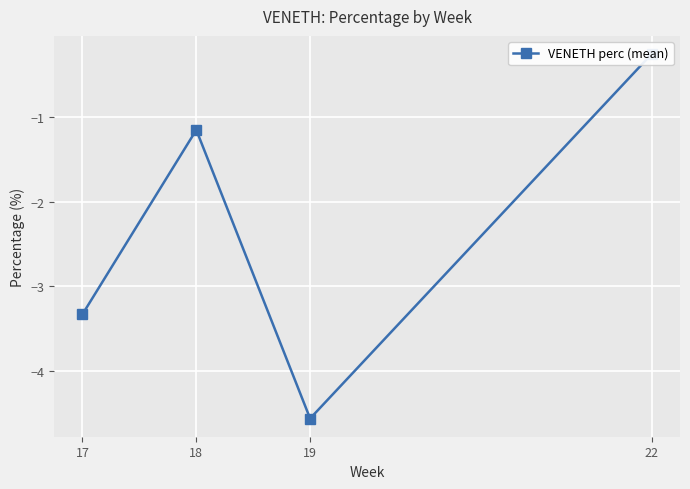

What is the difference between the maximum and minimum values?

4.3